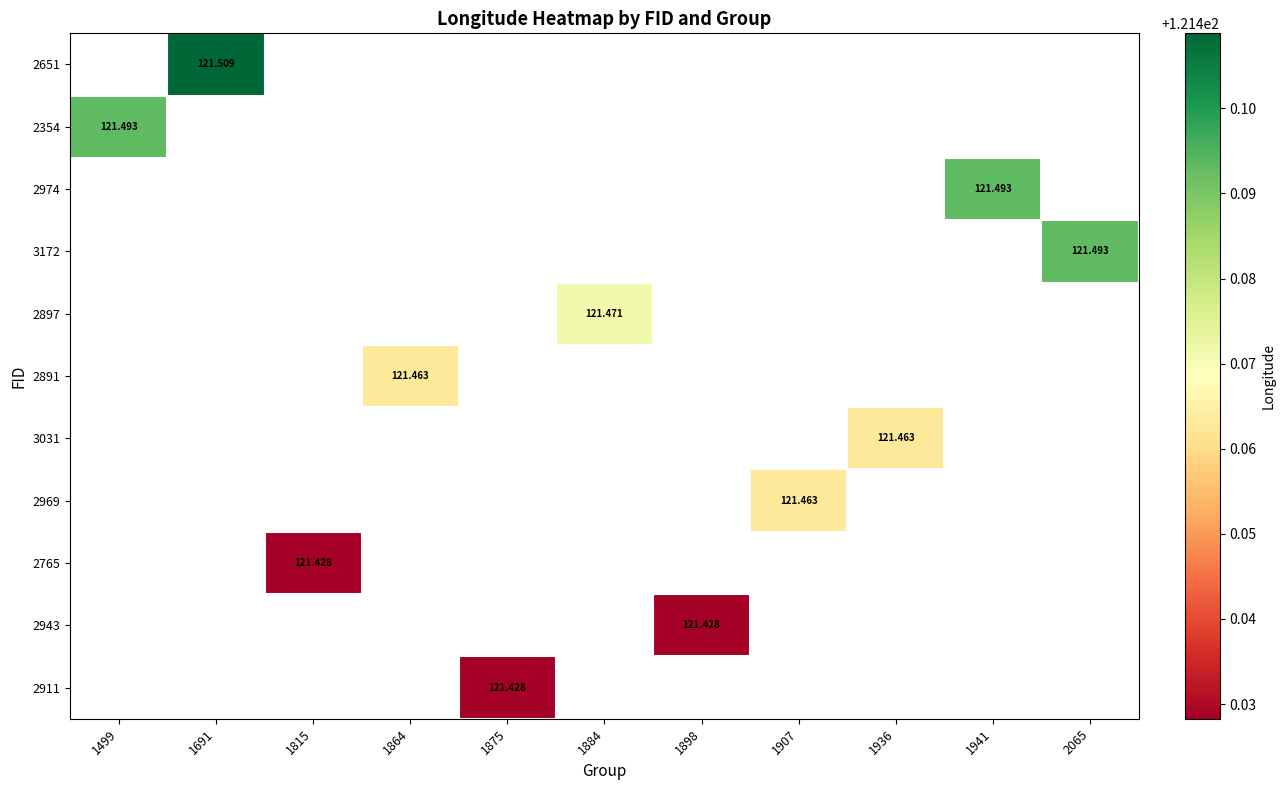

What is the maximum value shown in the chart?

121.5